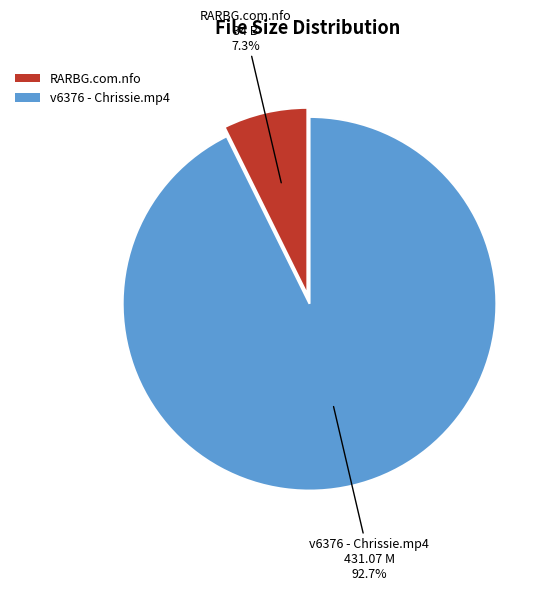

What is the majority slice?

v6376 - Chrissie.mp4